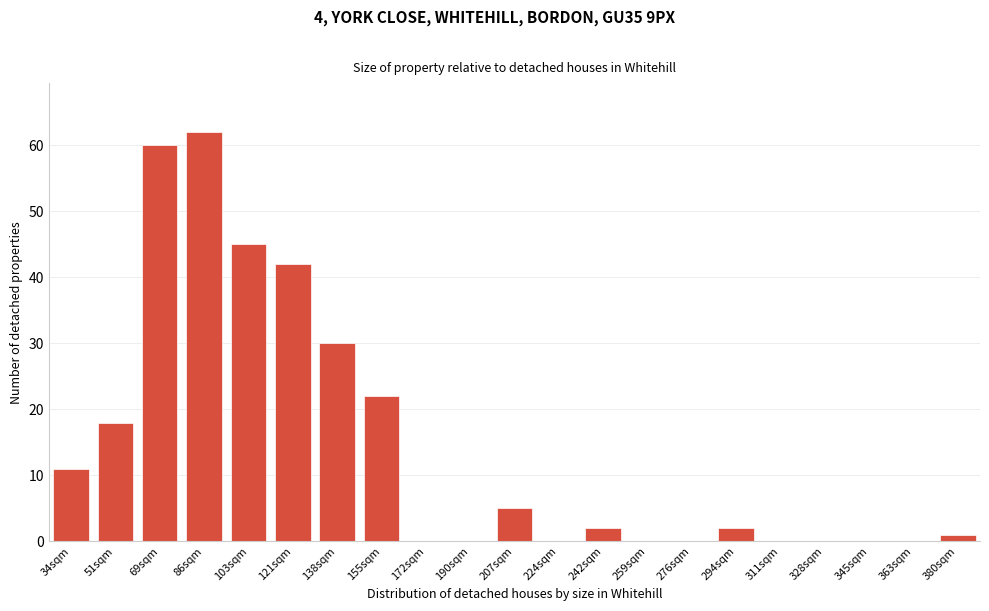

Reading right to left, what are all the values shown in this chart?

380sqm=1	363sqm=0	345sqm=0	328sqm=0	311sqm=0	294sqm=2	276sqm=0	259sqm=0	242sqm=2	224sqm=0	207sqm=5	190sqm=0	172sqm=0	155sqm=22	138sqm=30	121sqm=42	103sqm=45	86sqm=62	69sqm=60	51sqm=18	34sqm=11